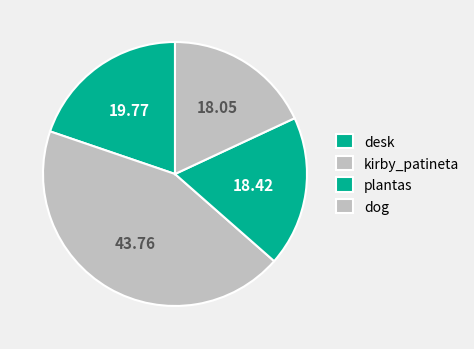

What is the largest slice in the pie chart?

kirby_patineta